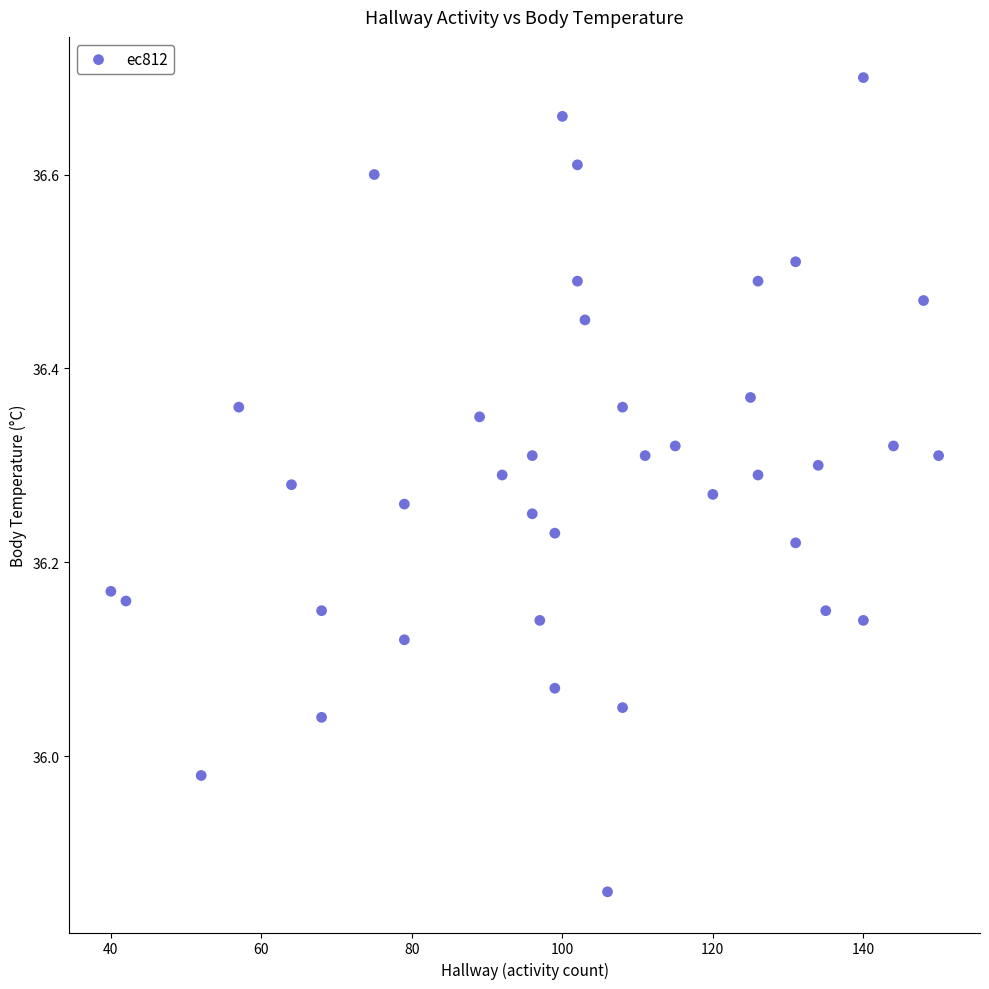

What is the range of X values (max minus min)?

110.0